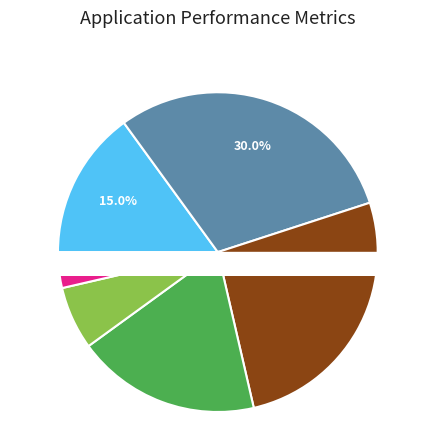

Is it true that RH=16 is 8% of the pie?

True